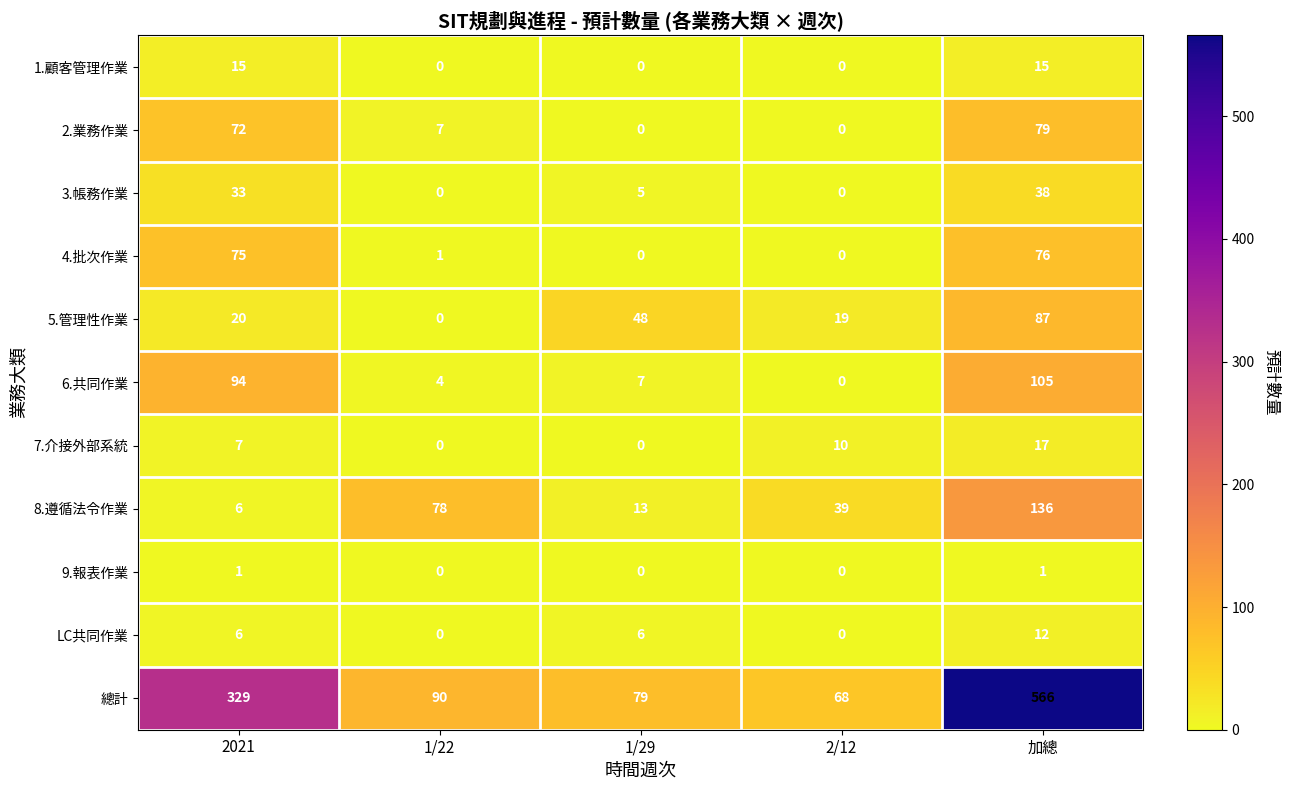

True or false: 總計 has a value of 211 at 加總.

False